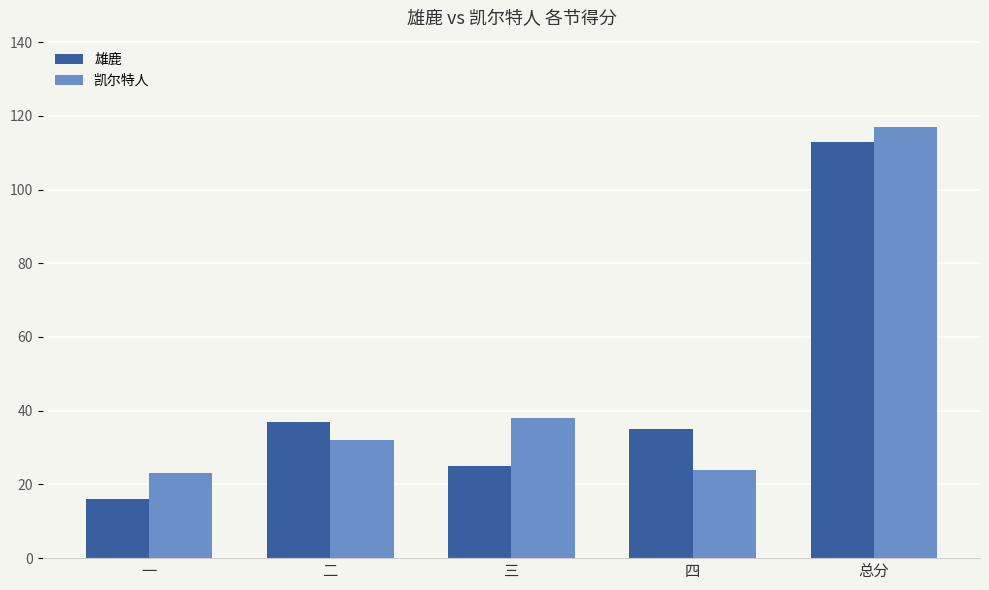

Which label corresponds to the smallest value in the chart?

一